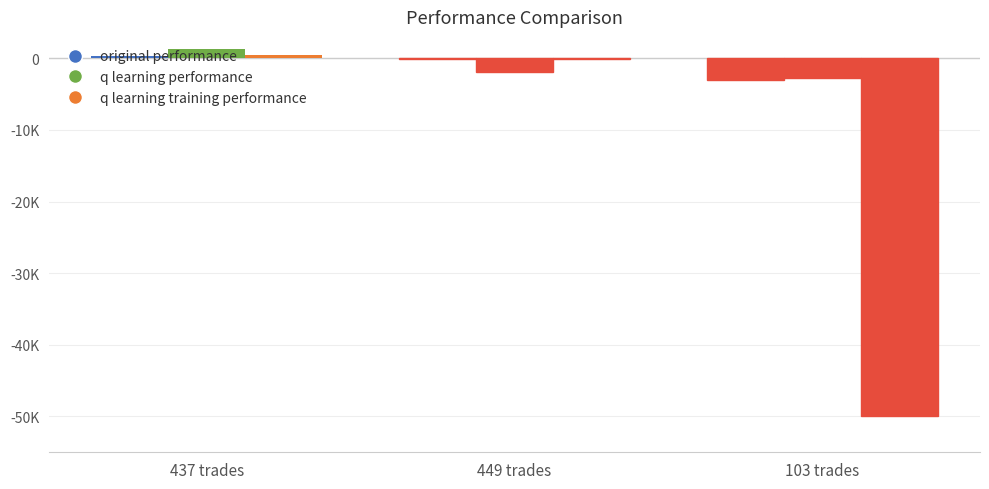

What is the approximate value of q learning performance at 437 trades?

1318.4